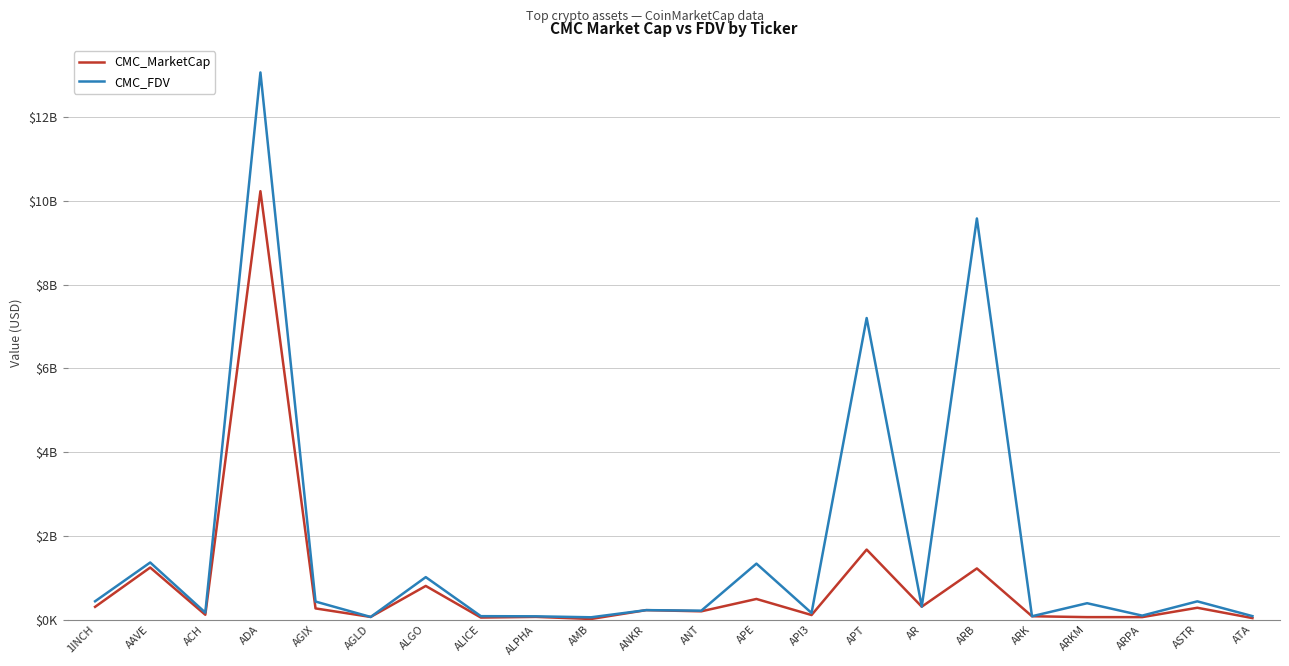

At which label is CMC_MarketCap closest to 5123811372?

APT